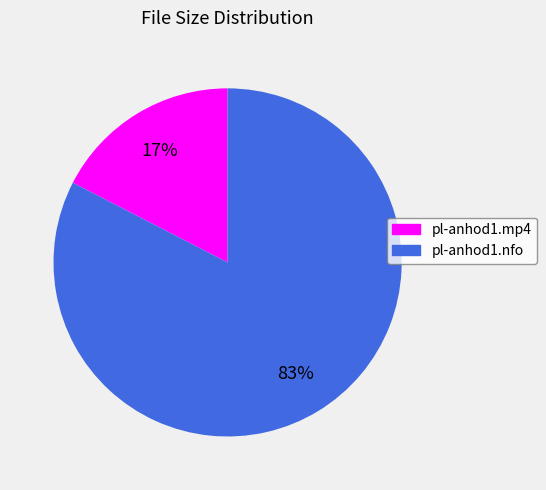

How many slices are in this pie chart?

2